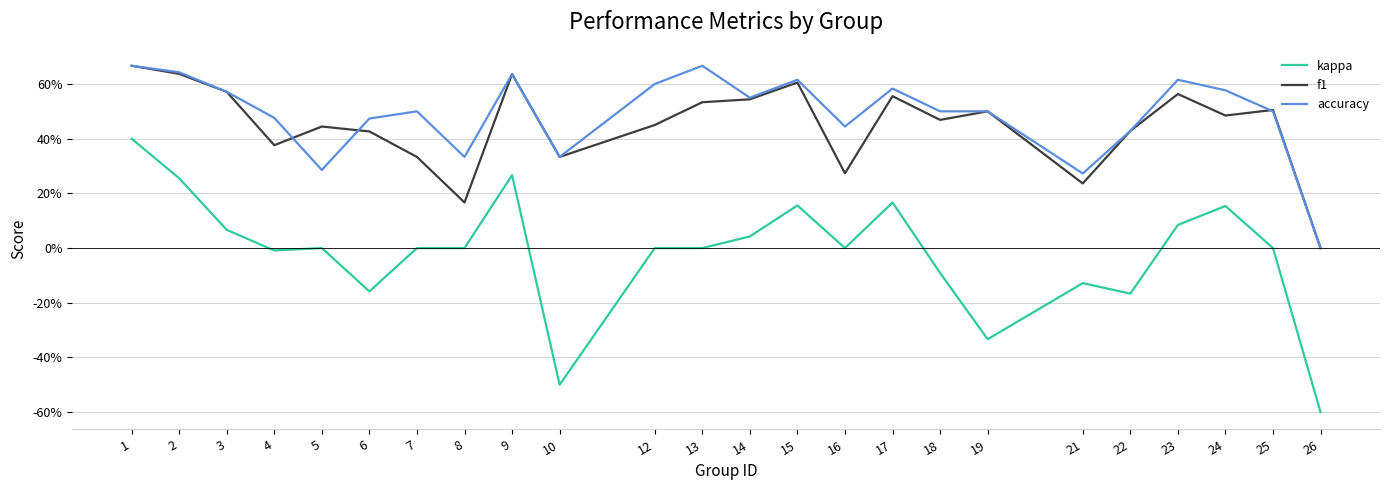

Where is the first local minimum for accuracy?

5